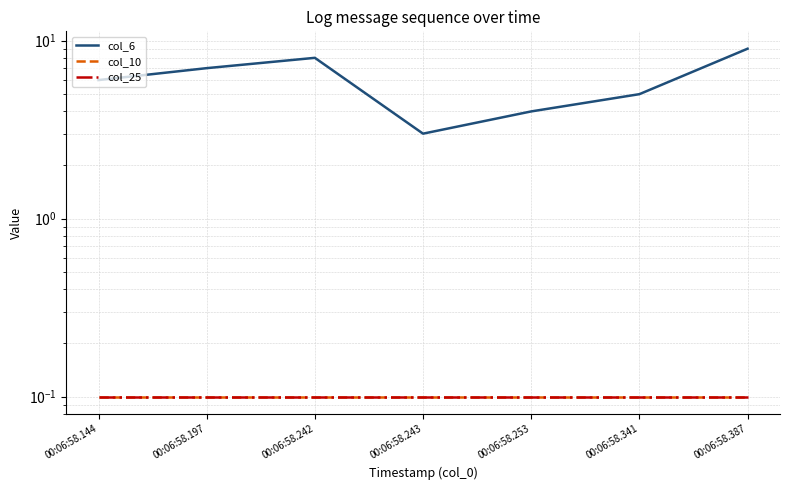

Between 00:06:58.144 and 00:06:58.197, which series saw the biggest shift?

col_6